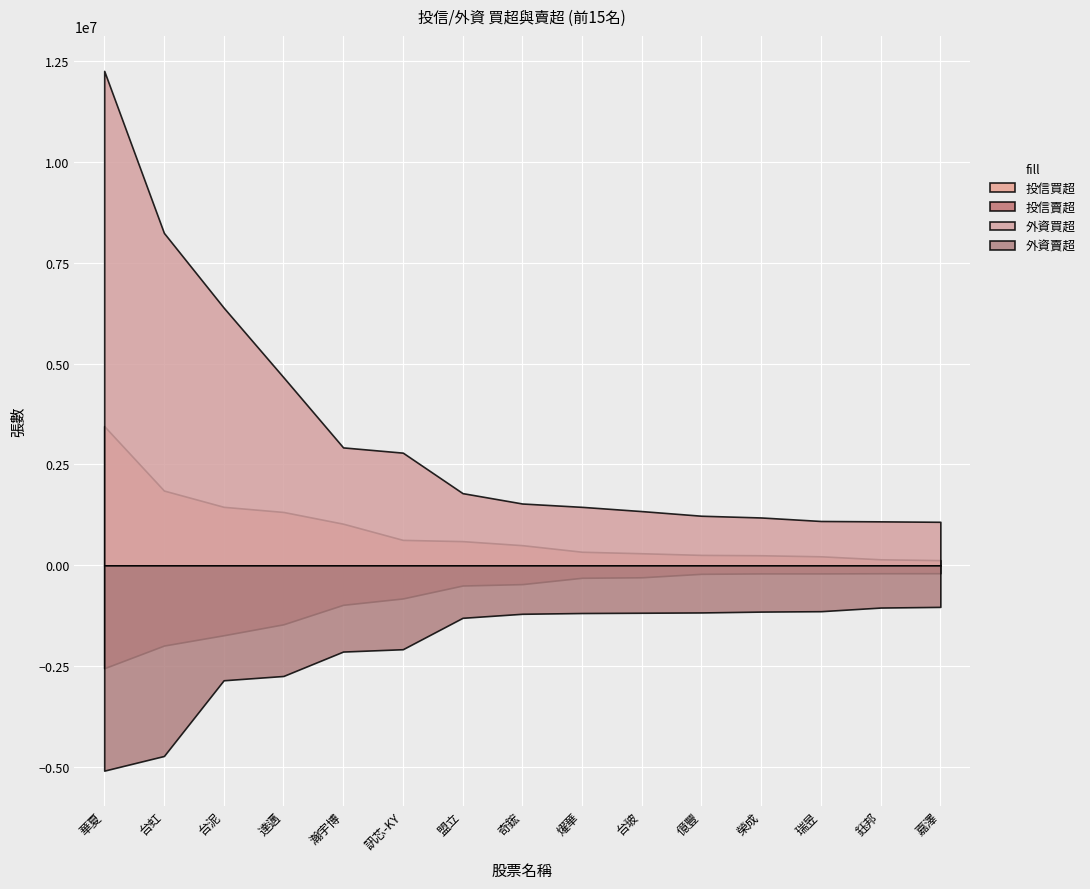

True or false: 外資賣超 has more than 1 interior local peaks.

False